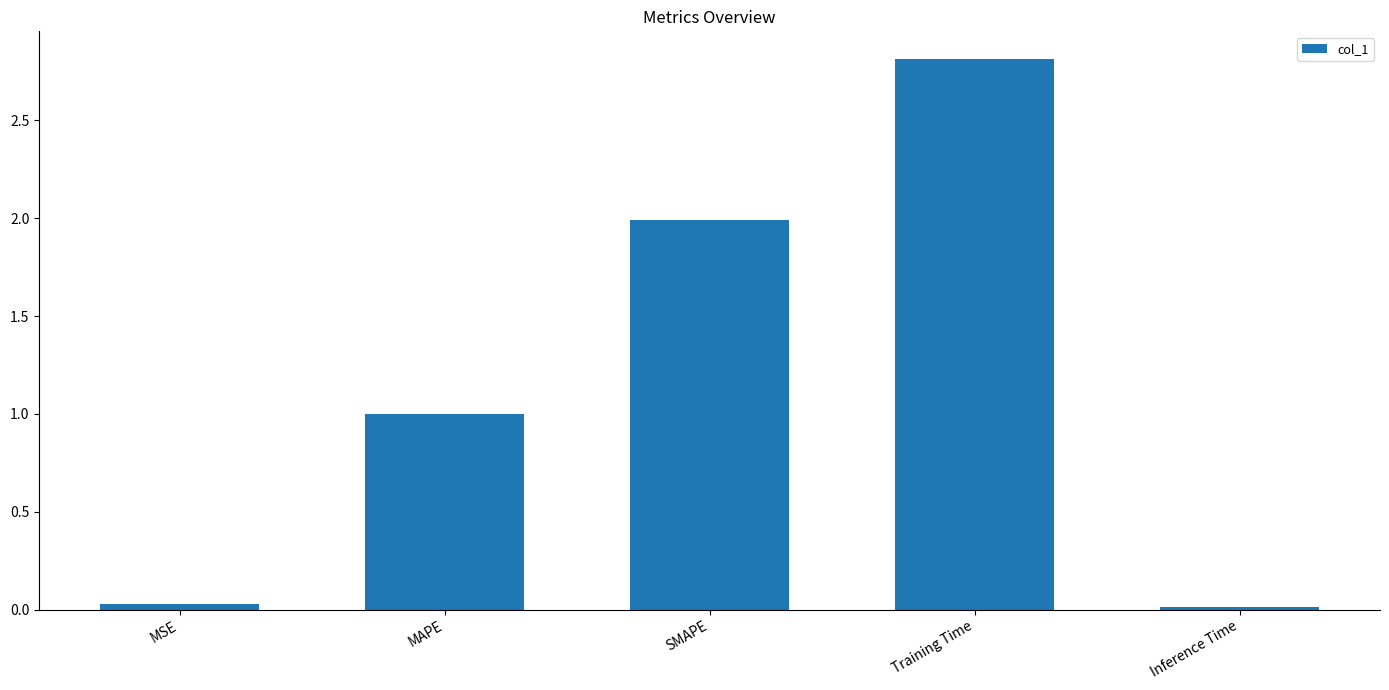

What is the change in value from MSE to SMAPE?

+2.0